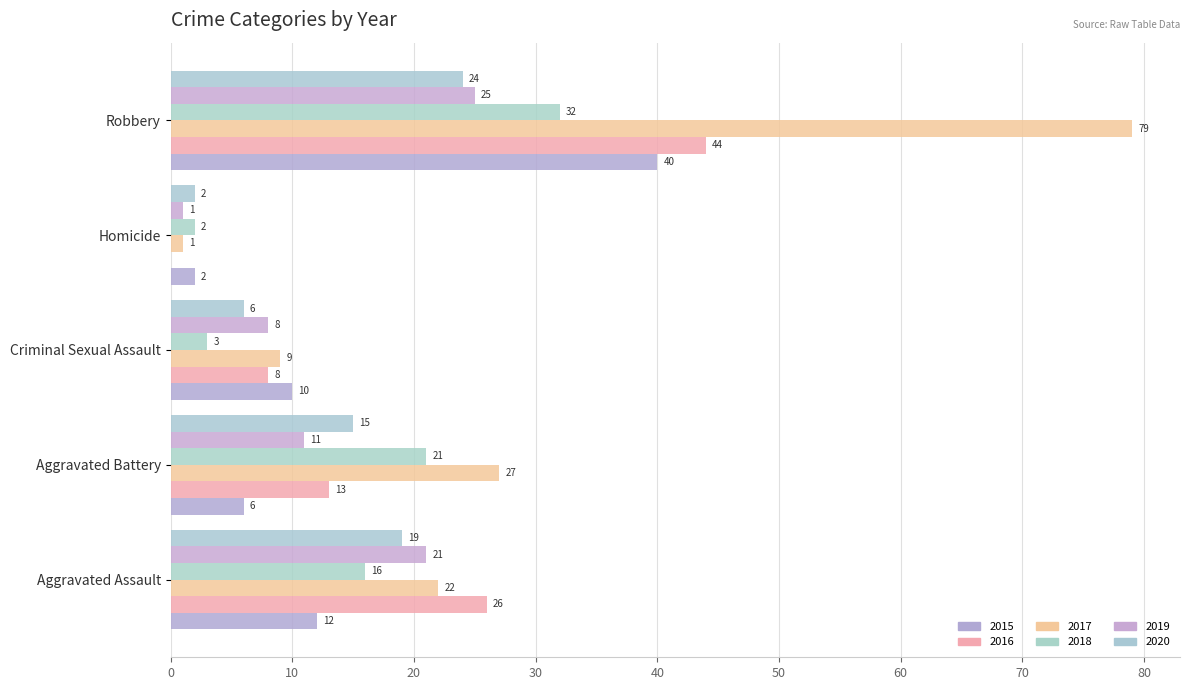

Count the number of categories in the chart.

5